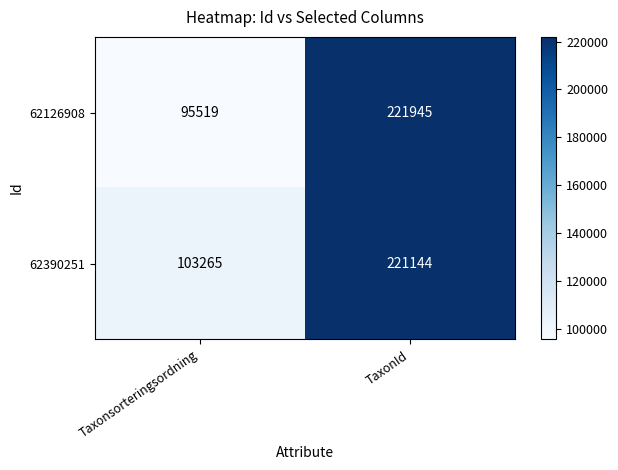

Reading left to right, extract all data points from this chart.

62126908: Taxonsorteringsordning=95519	TaxonId=221945
62390251: Taxonsorteringsordning=103265	TaxonId=221144